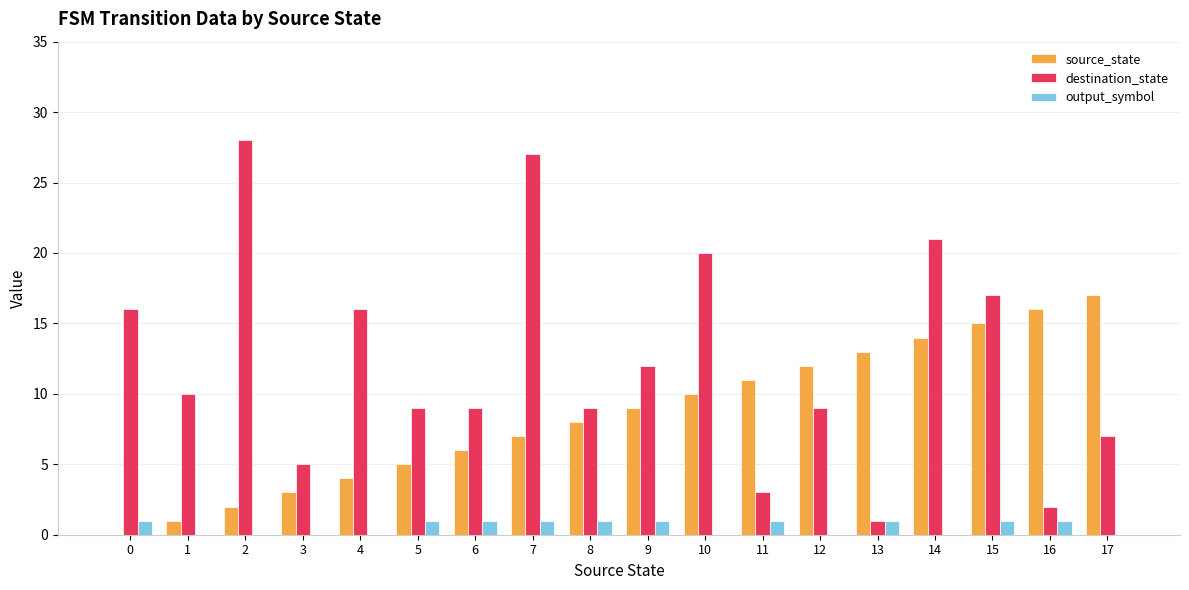

Reading left to right, list all the values displayed in this chart.

source_state: 0	1	2	3	4	5	6	7	8	9	10	11	12	13	14	15	16	17
destination_state: 16	10	28	5	16	9	9	27	9	12	20	3	9	1	21	17	2	7
output_symbol: 1	0	0	0	0	1	1	1	1	1	0	1	0	1	0	1	1	0